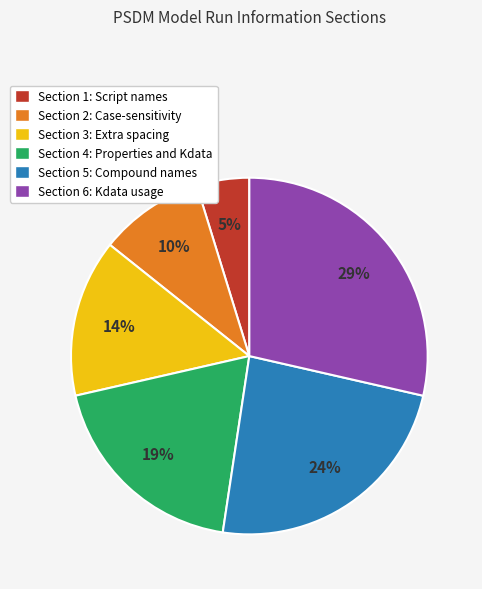

To the nearest percent, what is the difference between the largest and smallest slice percentages?

24%